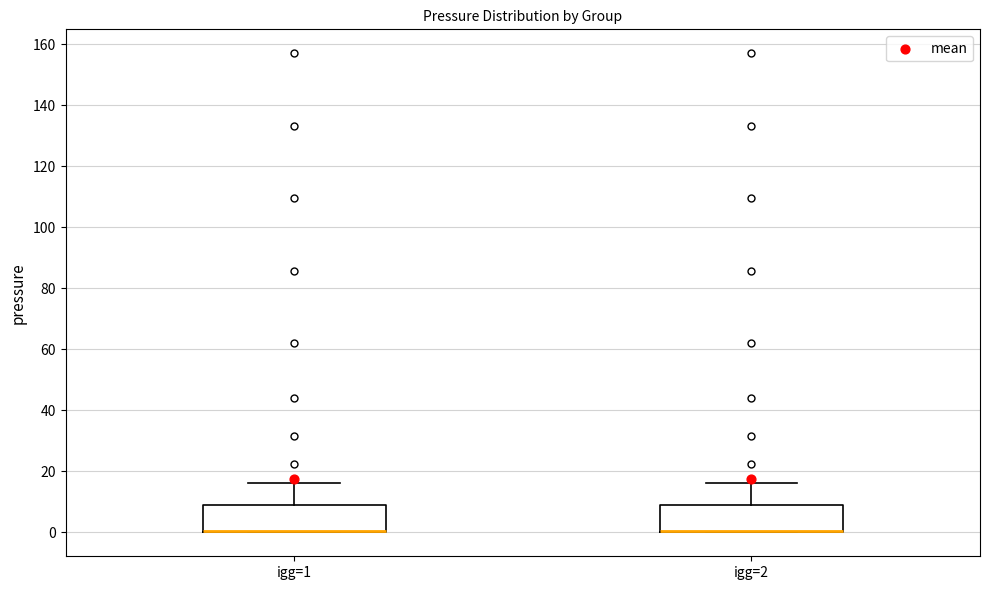

Where does the upper whisker of the box for igg=2 end on the y-axis? The values are not printed on the chart, so give them approximately, as read against the axis.

16